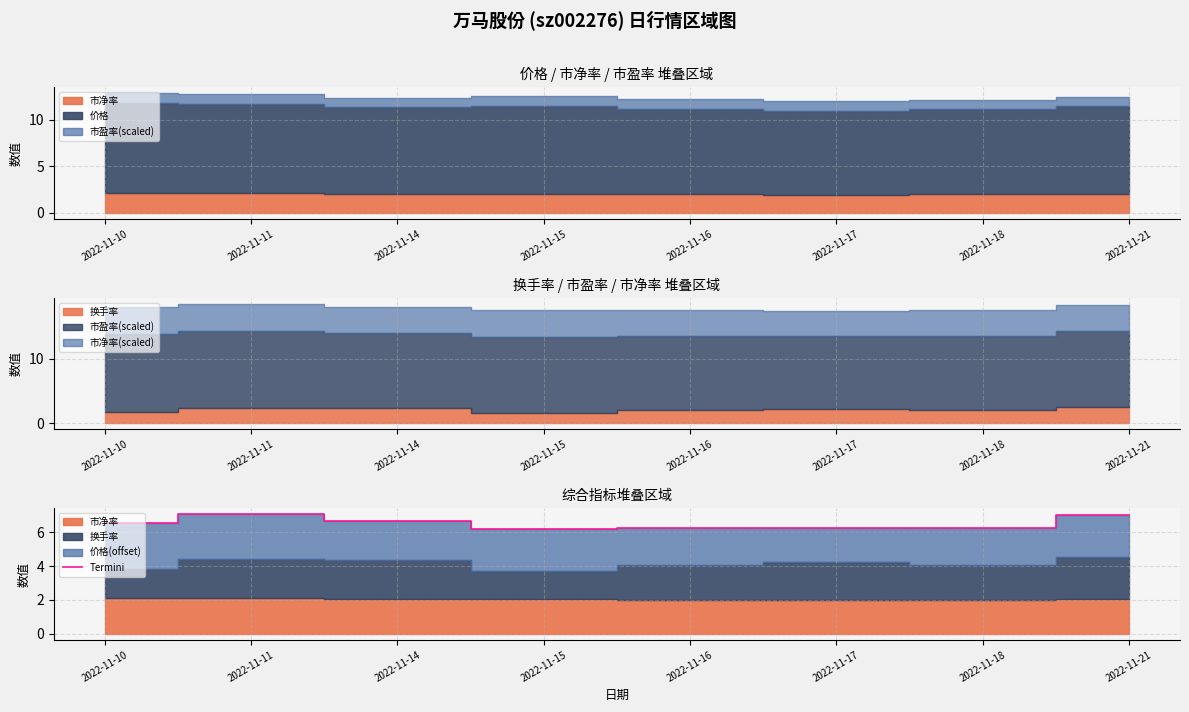

What is the smallest value displayed?

6.2